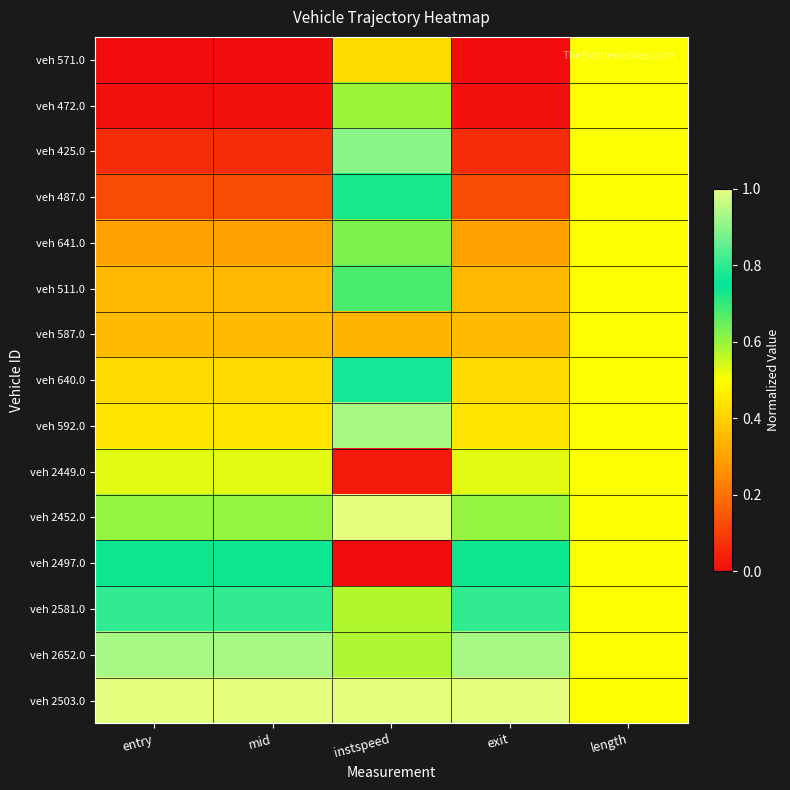

What is the total value across all series at length?

7.5